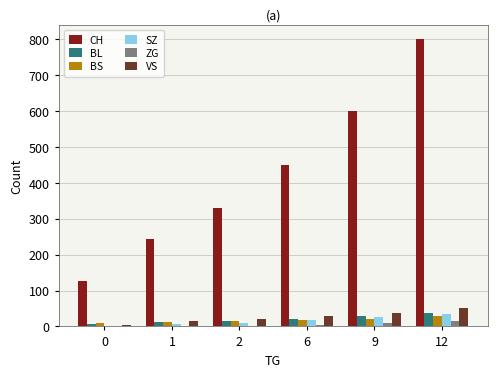

At which category is the sum across all series the highest?

12